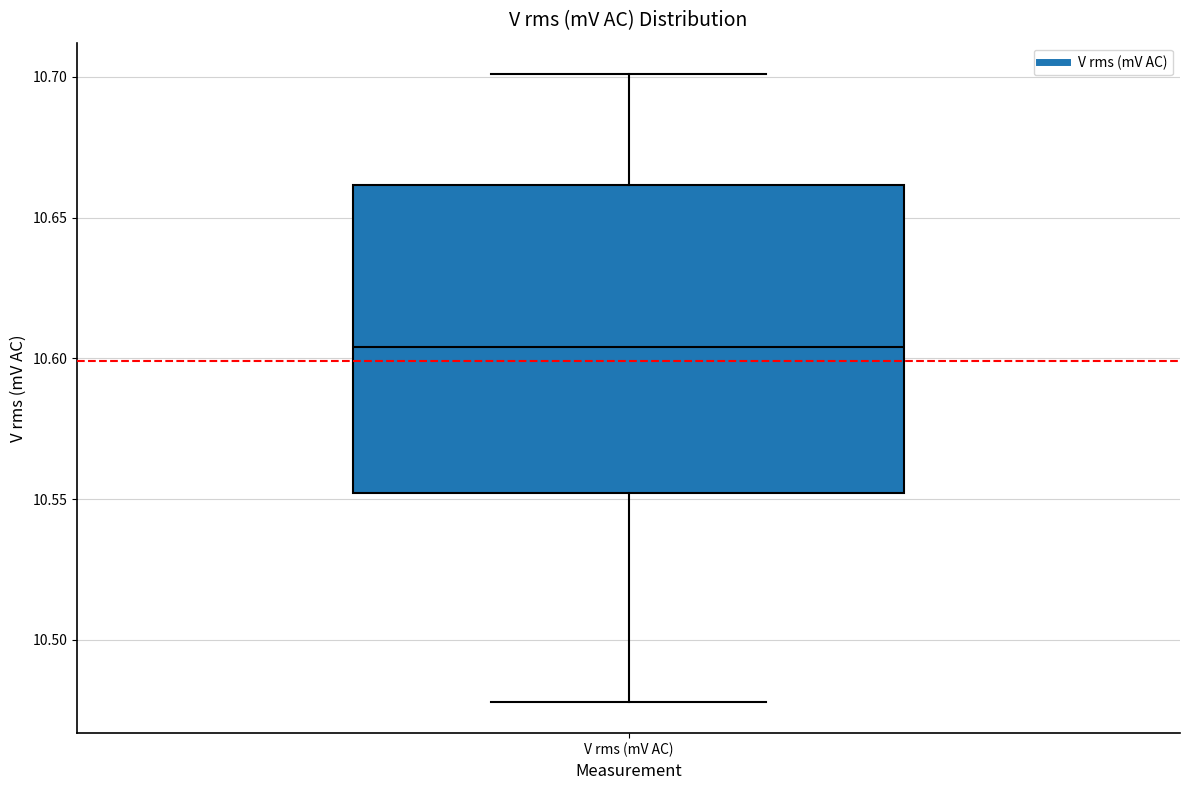

Read this box plot against the y-axis: the position of the median line, the range covered by the box, and the ends of both whiskers. The values are not printed on the chart, so give them approximately, as read against the axis.

median 10.605, box 10.550 to 10.660, whiskers 10.480 to 10.700